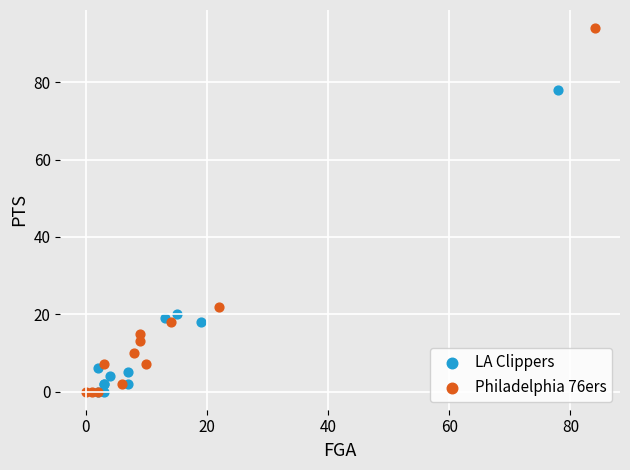

Which series reaches the maximum Y coordinate?

Philadelphia 76ers